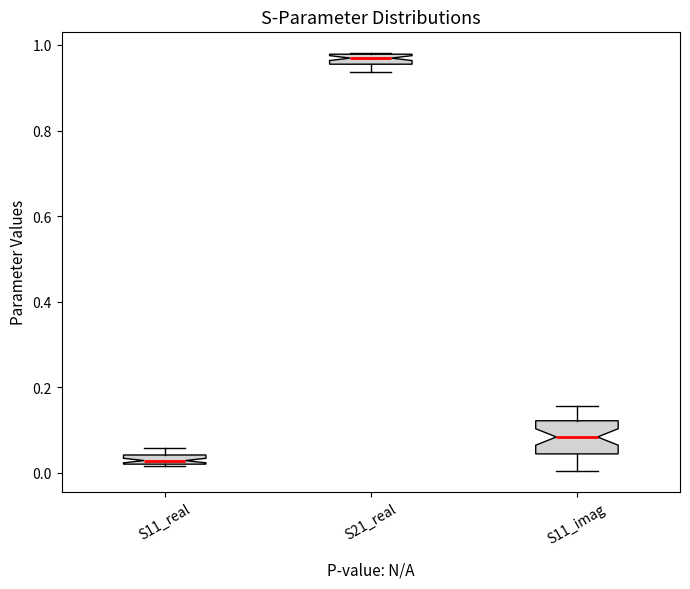

Which box is the tallest, from its lower edge to its upper edge?

S11_imag